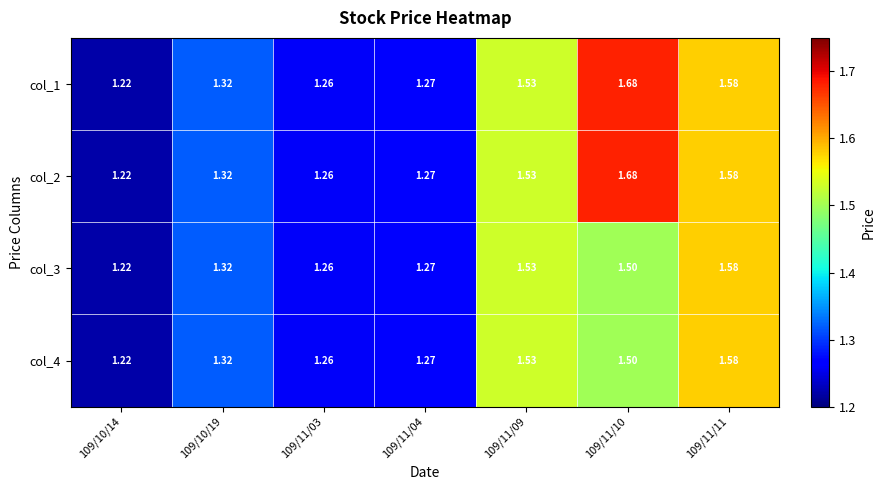

Is the value of col_3 at 109/10/14 greater than the value of col_4 at 109/11/04?

No